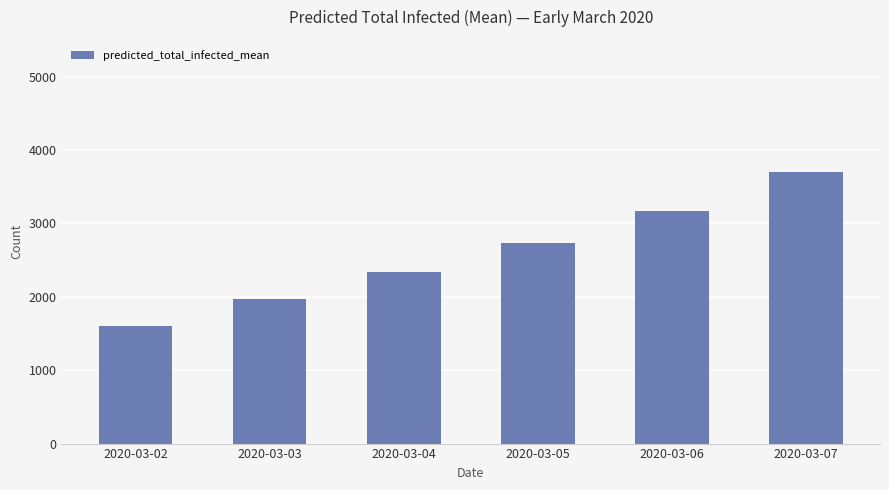

What is the value of the 1st bar from the left?

1606